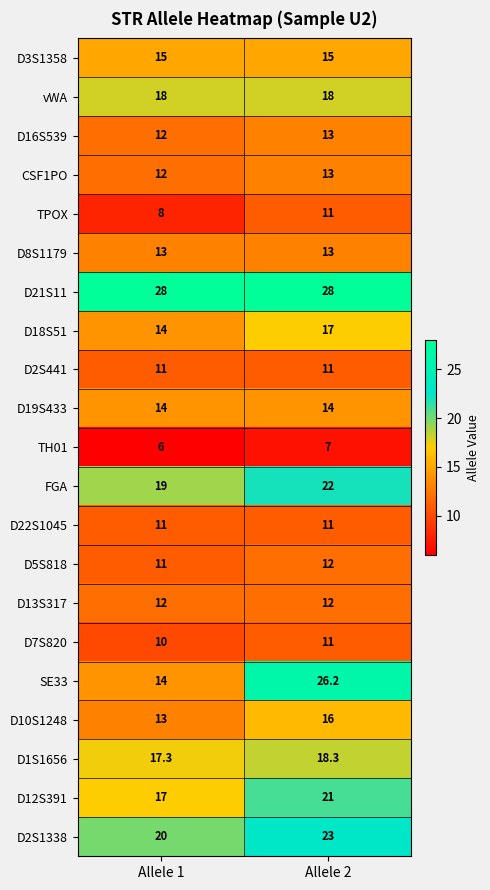

At which category is the sum across all series the highest?

Allele 2